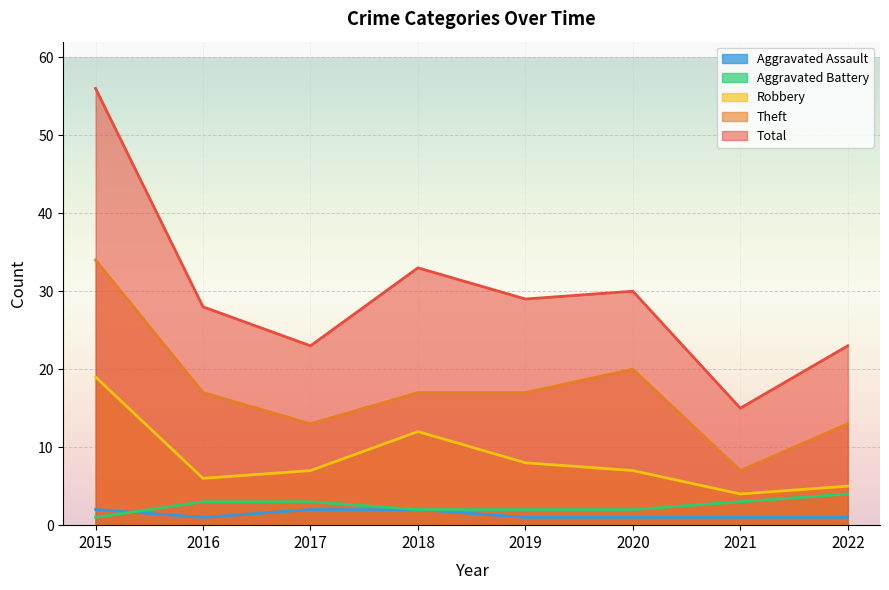

True or false: Total and Aggravated Assault intersect in this chart.

False